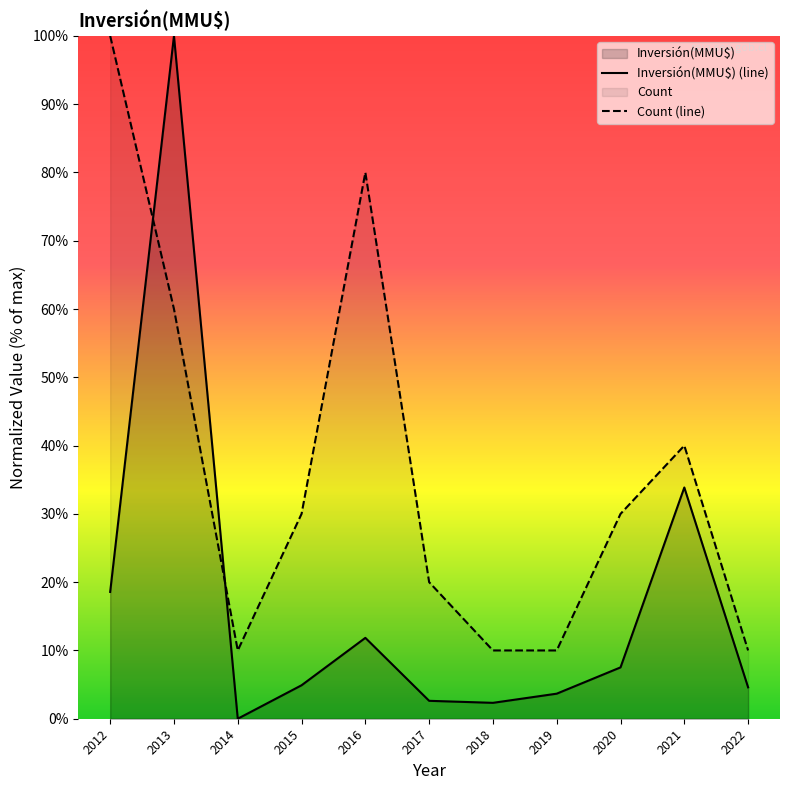

True or false: Inversión(MMU$) (line) has more than 0 interior local peaks.

True